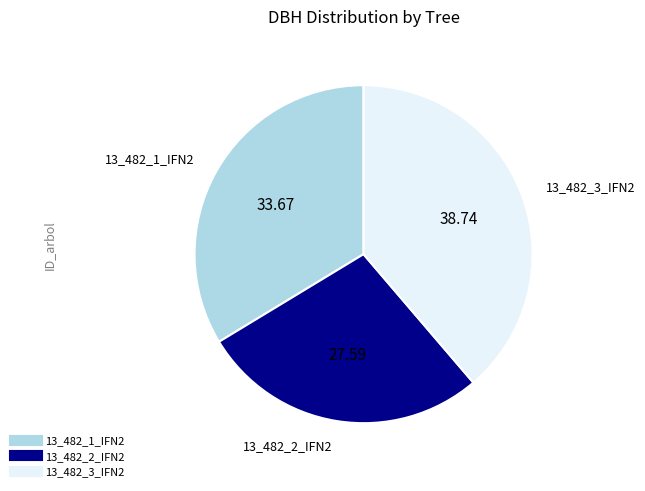

The 13_482_2_IFN2 slice represents 28% of the pie. True or false?

True